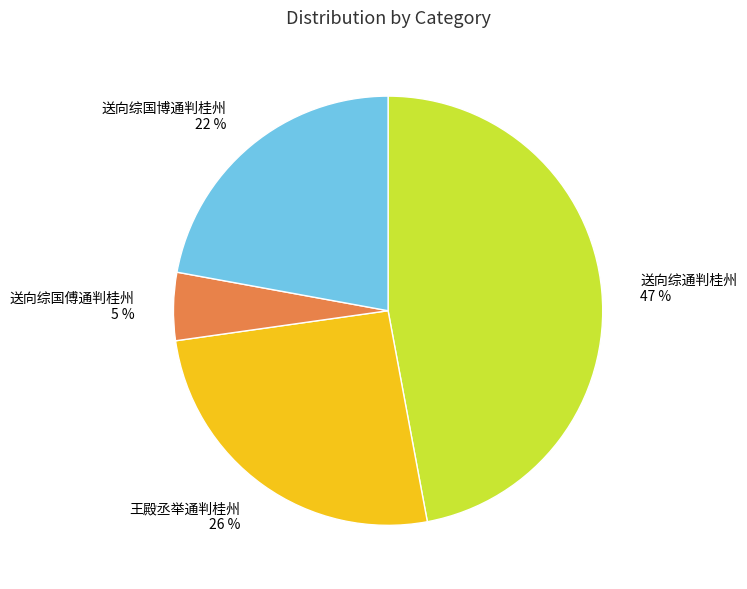

True or false: 送向综国博通判桂州 accounts for 22% of the total.

True